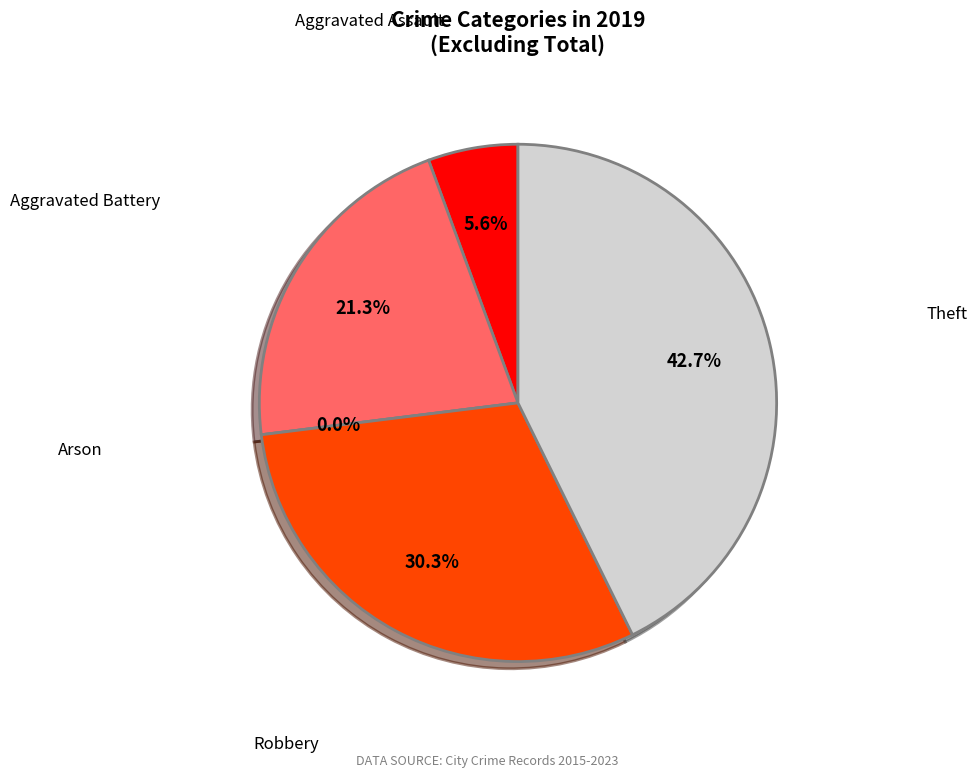

Does any single category account for the majority?

No